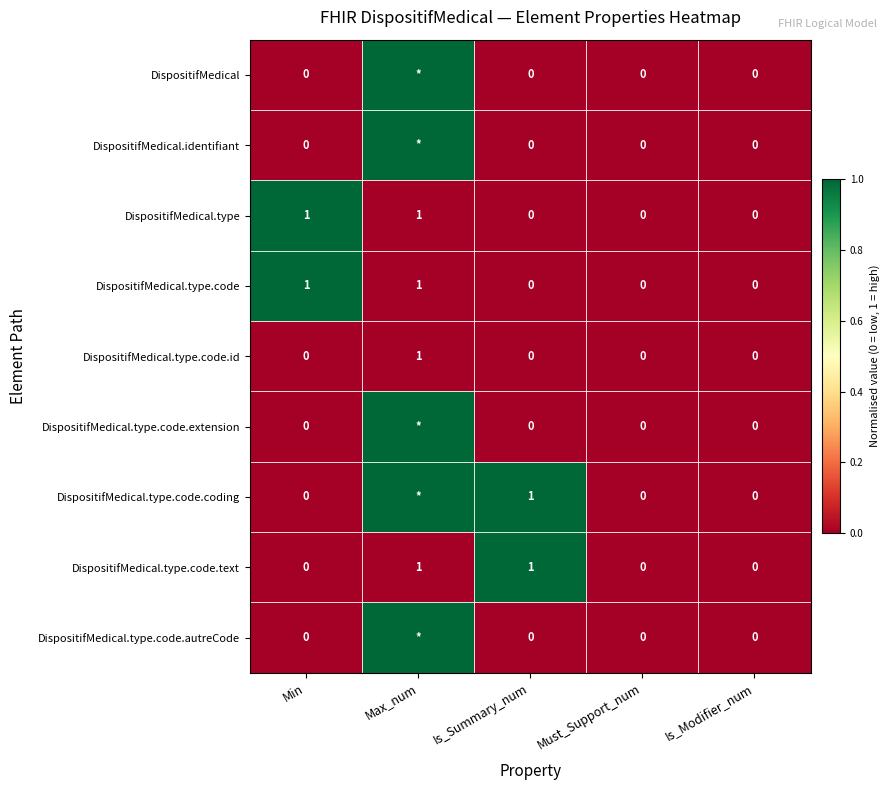

The value of DispositifMedical.type at Must_Support_num is 0. True or false?

True